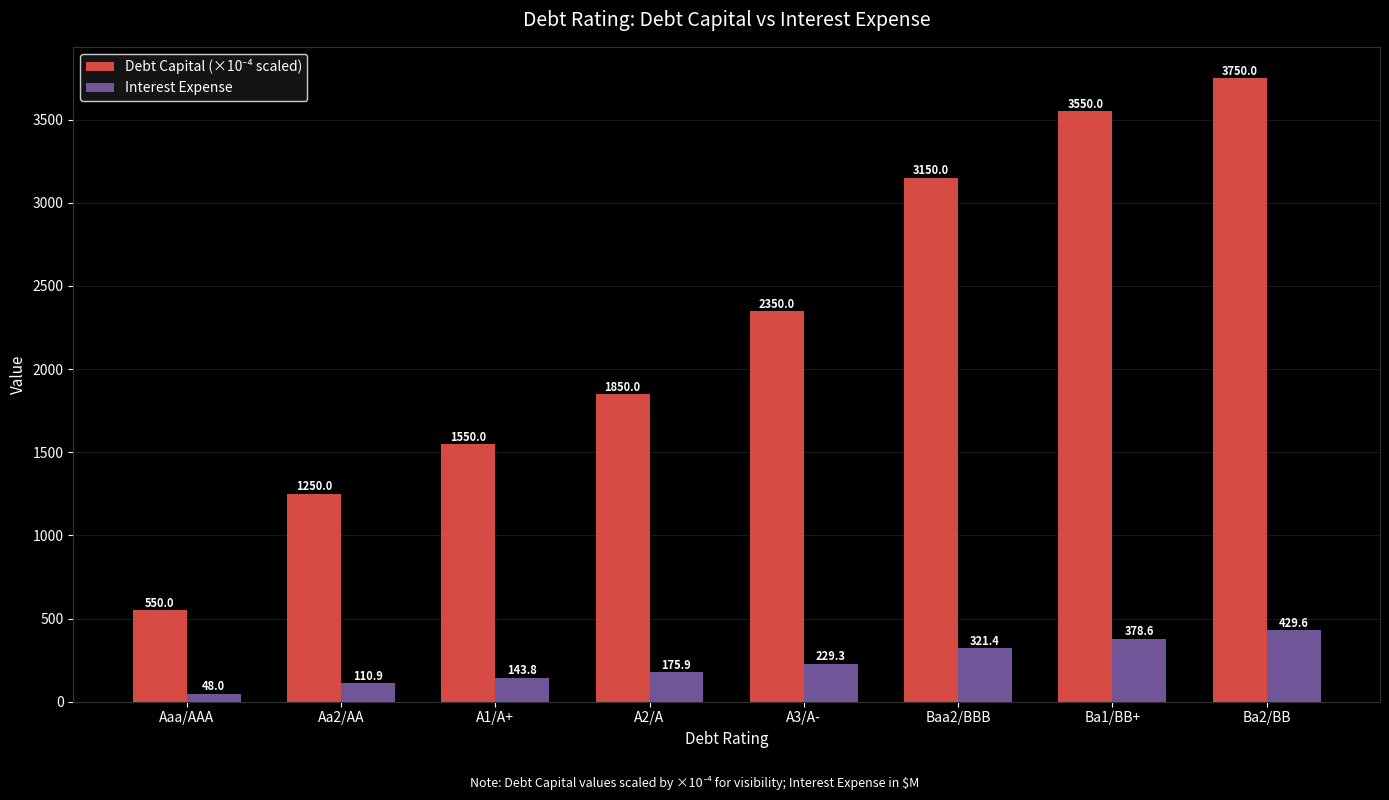

The value of Interest Expense at Baa2/BBB is 321.4. True or false?

True